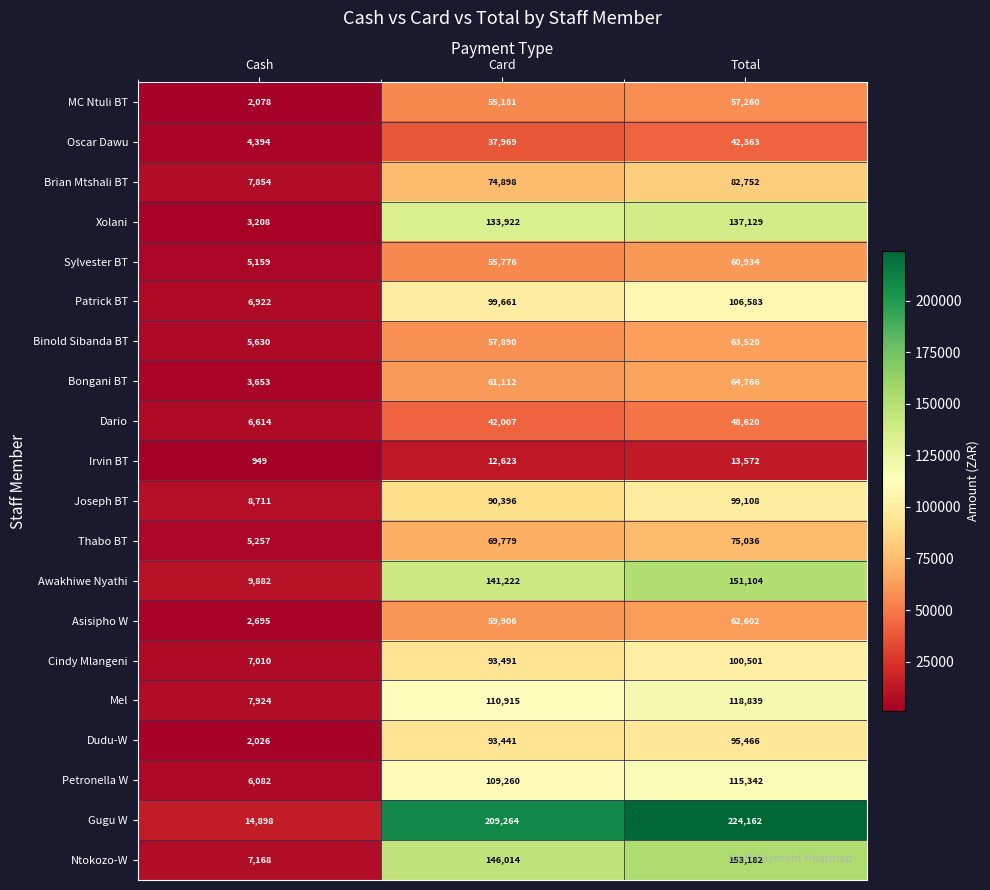

List the labels in order of Petronella W value, largest first.

Total, Card, Cash